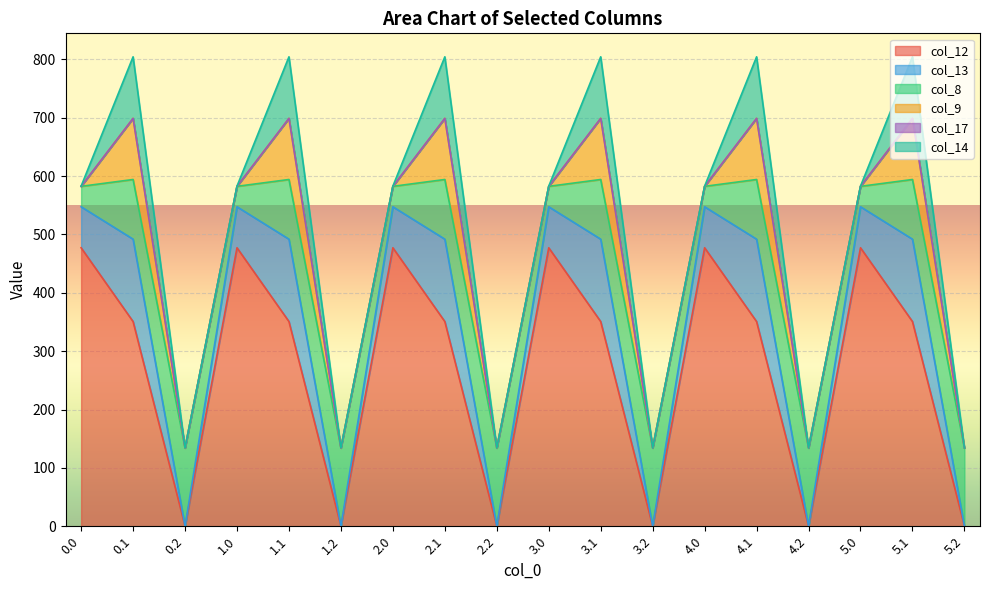

What are all the series names shown in the legend?

col_12, col_13, col_8, col_9, col_17, col_14